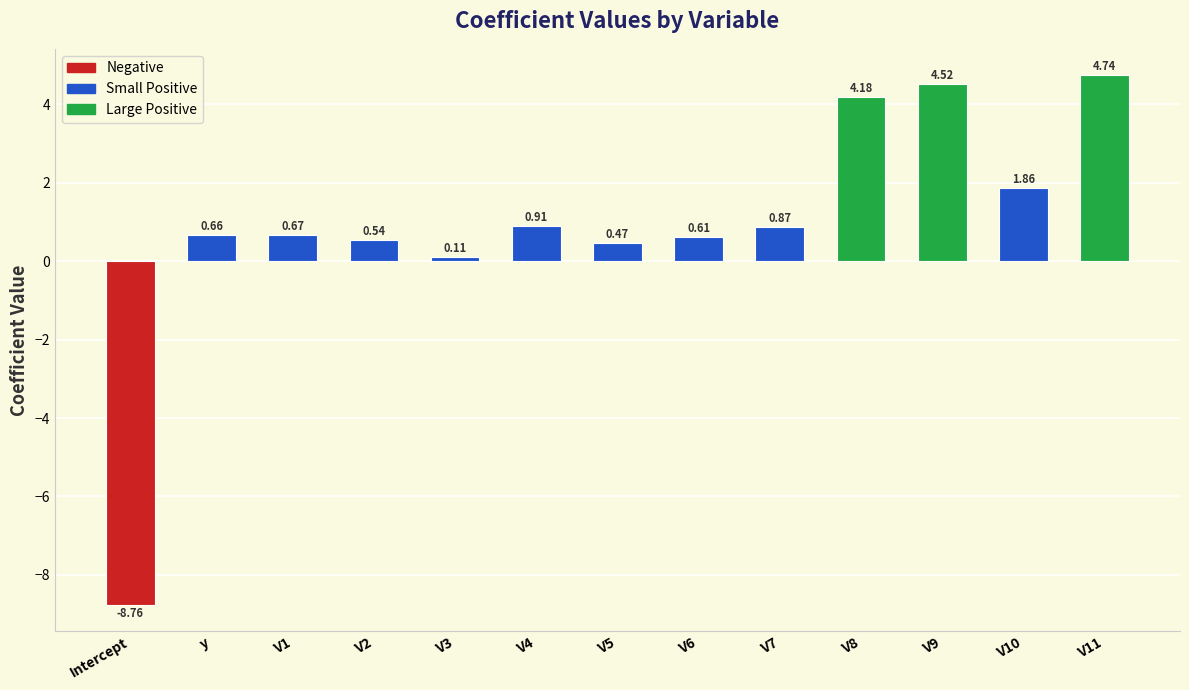

What is the ratio of the value at V4 to the value at V9?

0.2